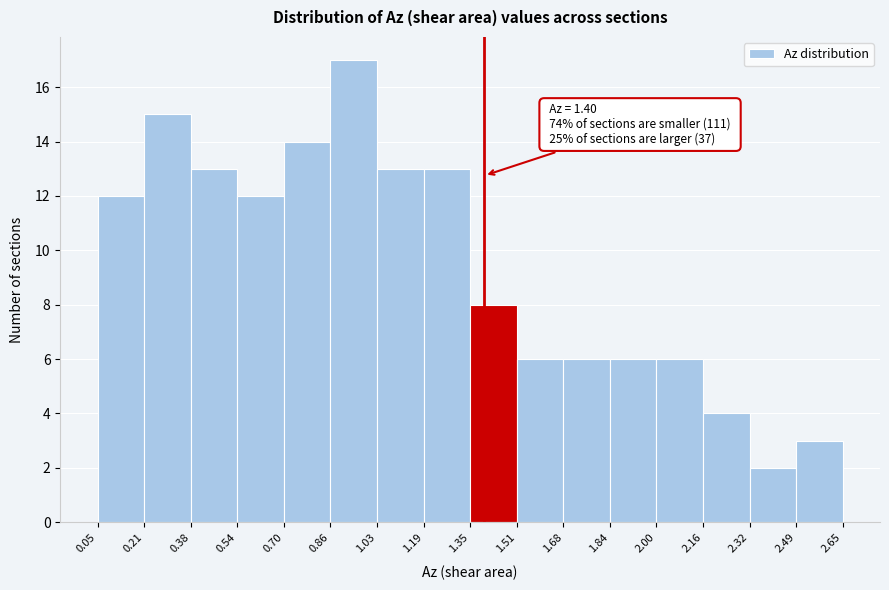

Over which range of the x-axis is the bar tallest?

0.86 to 1.03